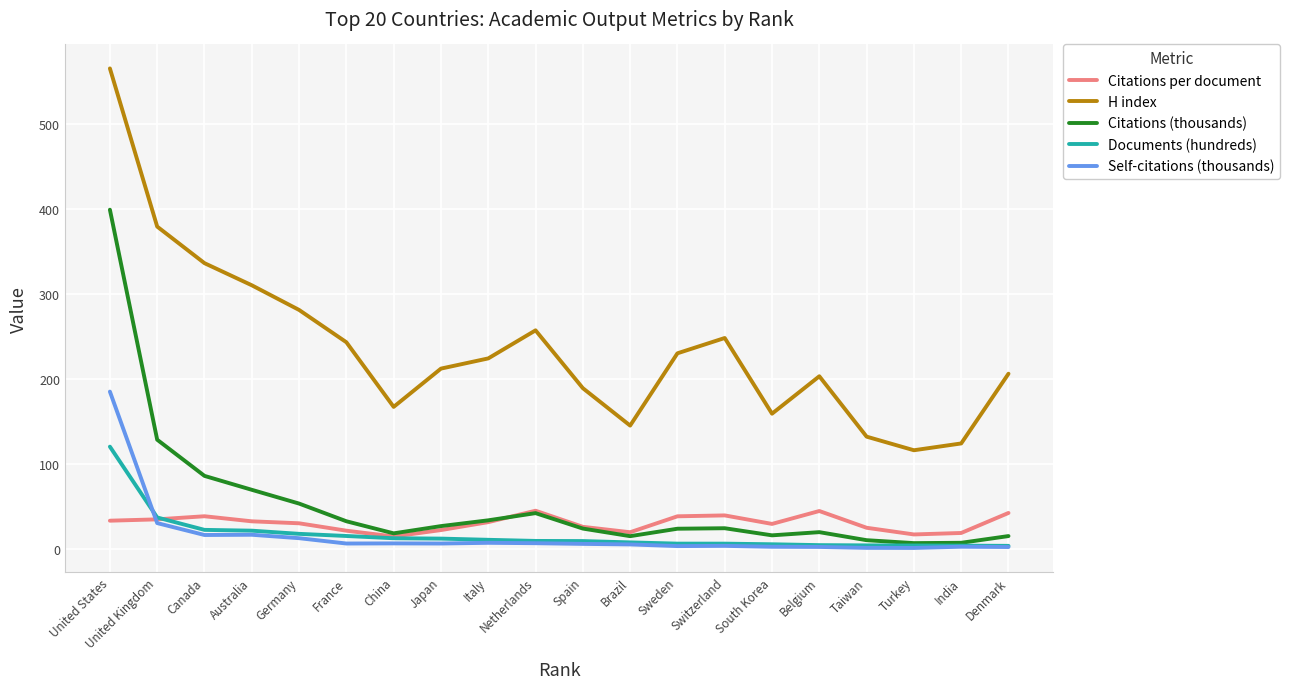

What is the maximum value for Citations per document?

44.9